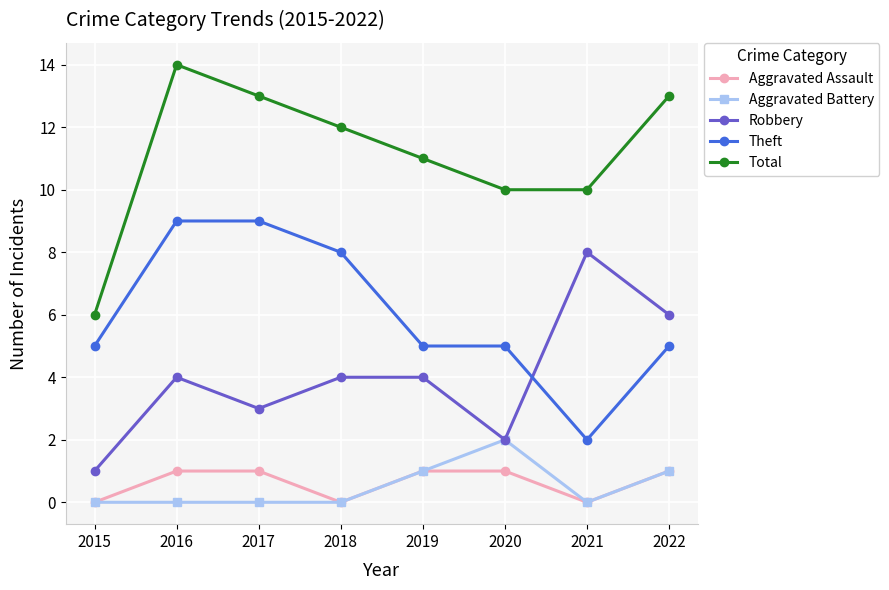

What is the value of the Robbery point at the 2nd from the left?

4